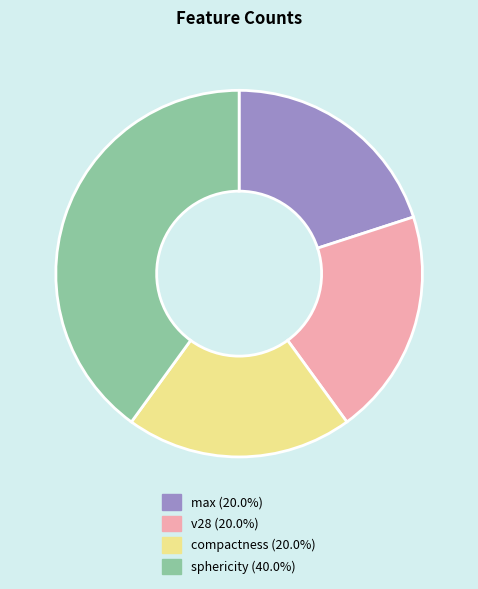

Which slice is the largest?

sphericity